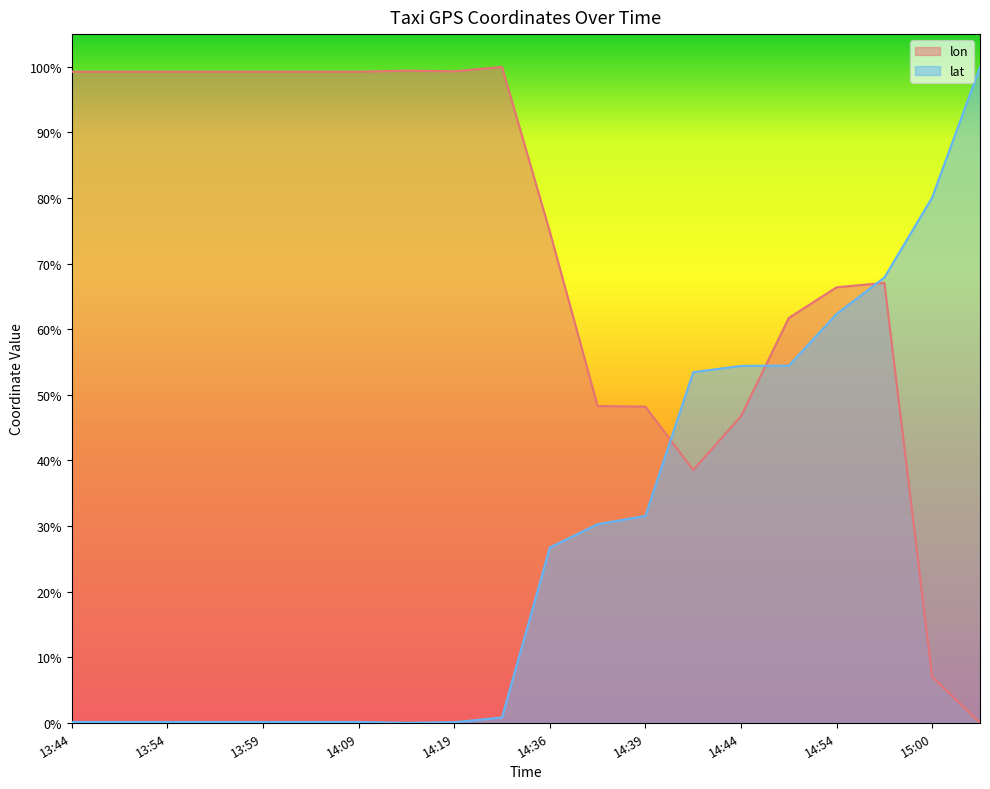

Where do lon and lat first cross each other?

14:39 and 14:43